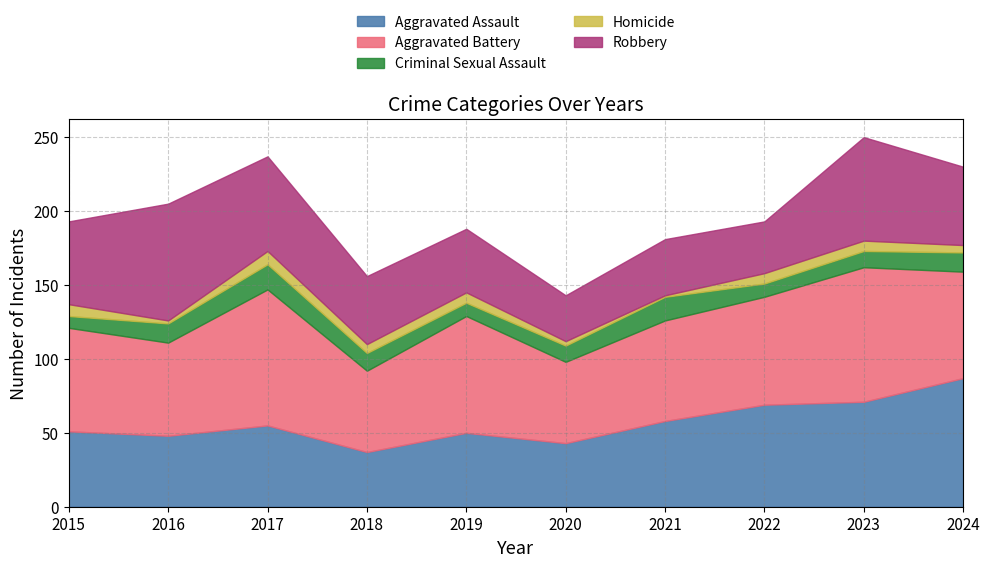

What is the difference between the maximum and second lowest values in the Homicide series?

7